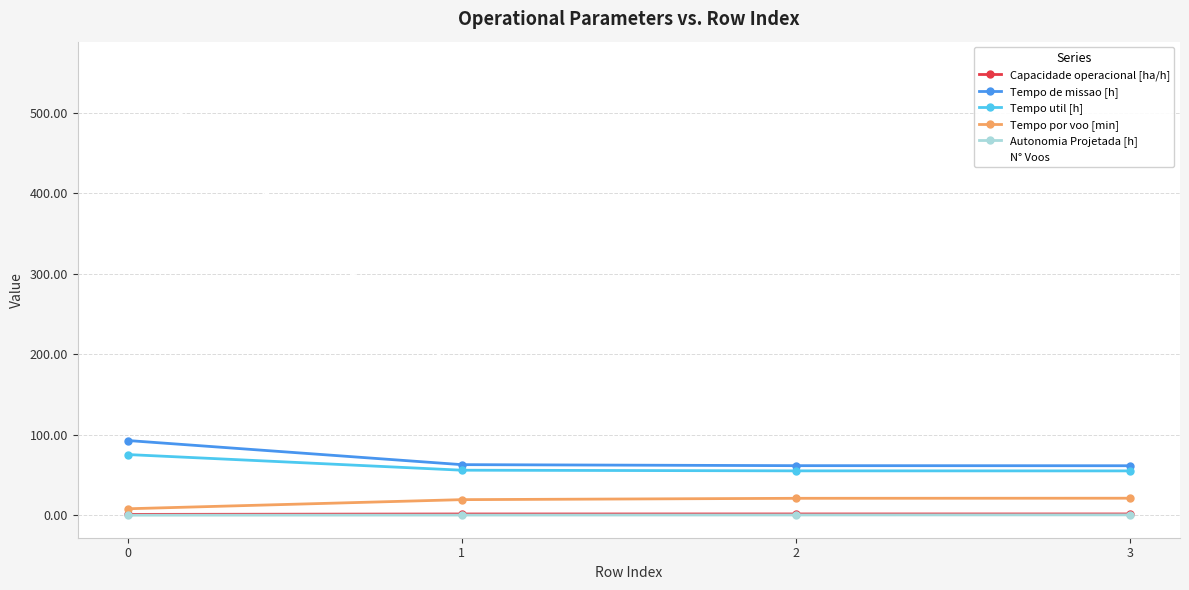

What is the value of the Tempo util [h] point at the 4th from the left?

55.1